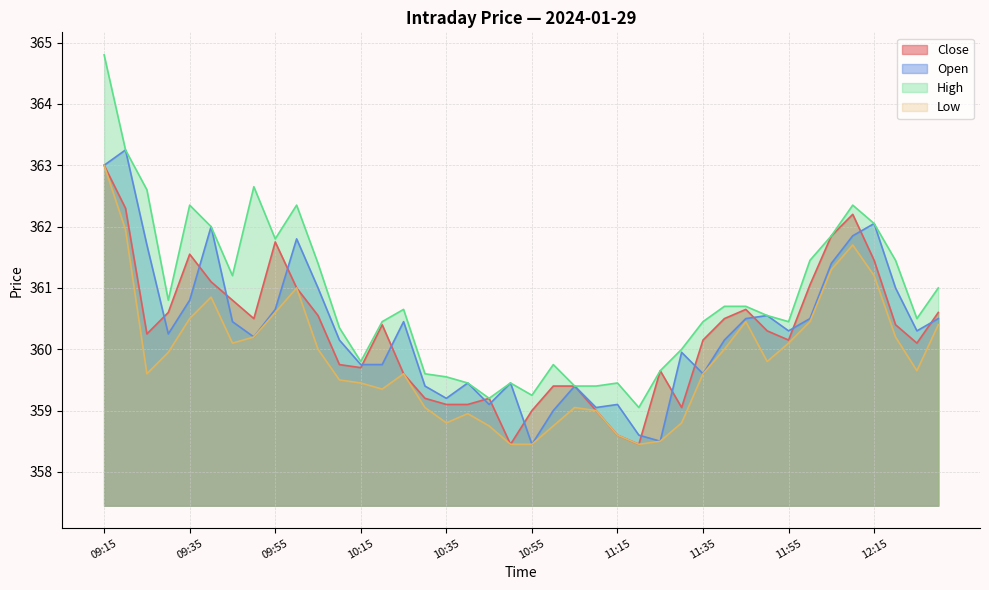

In Open, how many points are lower than both neighbors (excluding endpoints)?

10